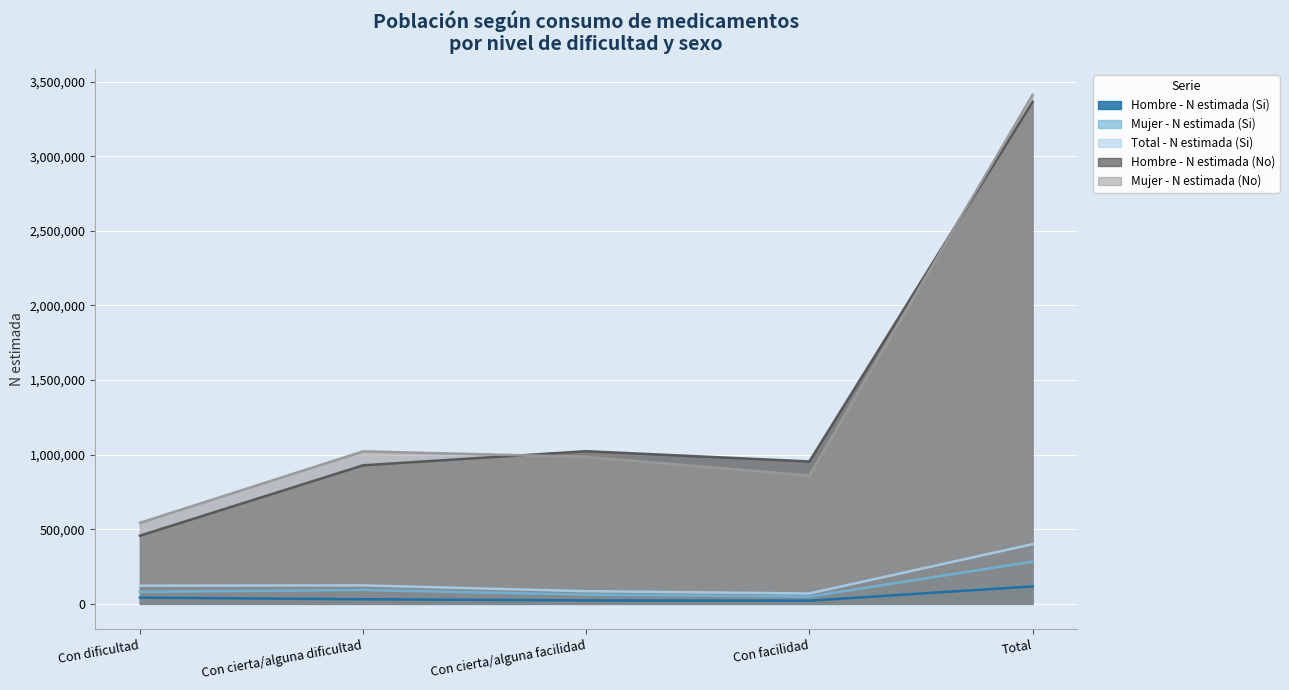

Reading left to right, list all the values displayed in this chart.

Hombre - N estimada (Si): 41646	30928	23120	21255	116949
Mujer - N estimada (Si): 80292	92942	61713	48199	283146
Total - N estimada (Si): 121938	123870	84833	69454	400095
Hombre - N estimada (No): 457093	928714	1023359	954674	3363840
Mujer - N estimada (No): 543288	1022304	985597	860443	3411633